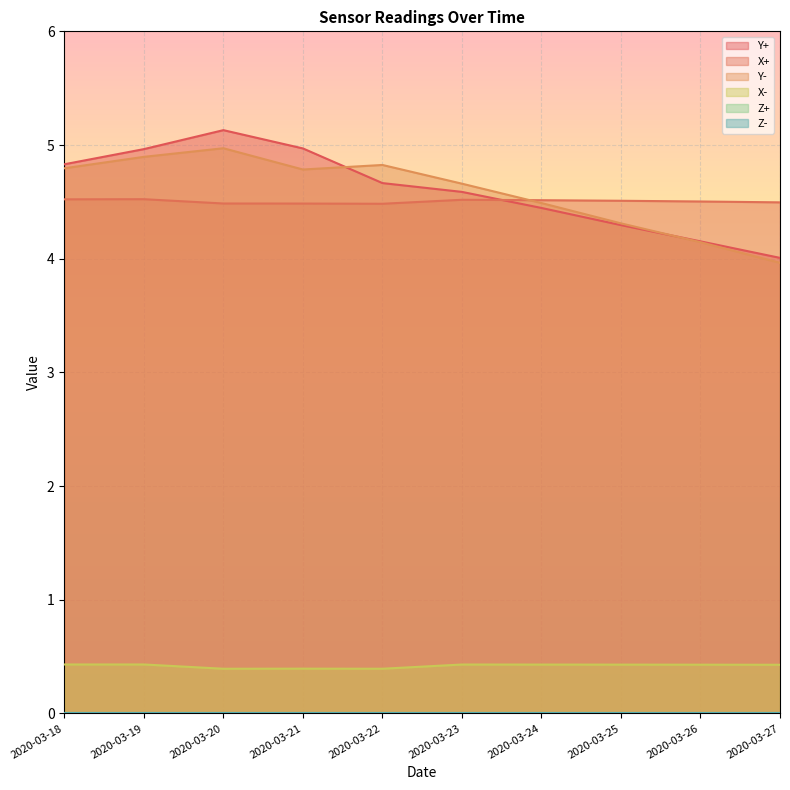

How many data points does each series have?

10